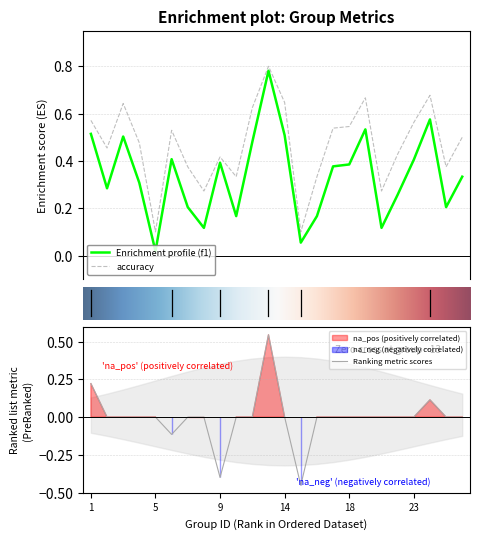

Reading right to left, transcribe all the data shown in this chart.

f1: 26=0.3	25=0.2	24=0.6	23=0.4	22=0.3	21=0.1	19=0.5	18=0.4	17=0.4	16=0.2	15=0.1	14=0.5	13=0.8	12=0.5	10=0.2	9=0.4	8=0.1	7=0.2	6=0.4	5=0.0	4=0.3	3=0.5	2=0.3	1=0.5
accuracy: 26=0.5	25=0.4	24=0.7	23=0.6	22=0.4	21=0.3	19=0.7	18=0.5	17=0.5	16=0.3	15=0.1	14=0.6	13=0.8	12=0.6	10=0.3	9=0.4	8=0.3	7=0.4	6=0.5	5=0.1	4=0.5	3=0.6	2=0.5	1=0.6
kappa: 26=0.0	25=0.0	24=0.1	23=0.0	22=0.0	21=0.0	19=0.0	18=0.0	17=0.0	16=0.0	15=-0.5	14=0.0	13=0.5	12=0.0	10=0.0	9=-0.4	8=0.0	7=0.0	6=-0.1	5=0.0	4=0.0	3=0.0	2=0.0	1=0.2